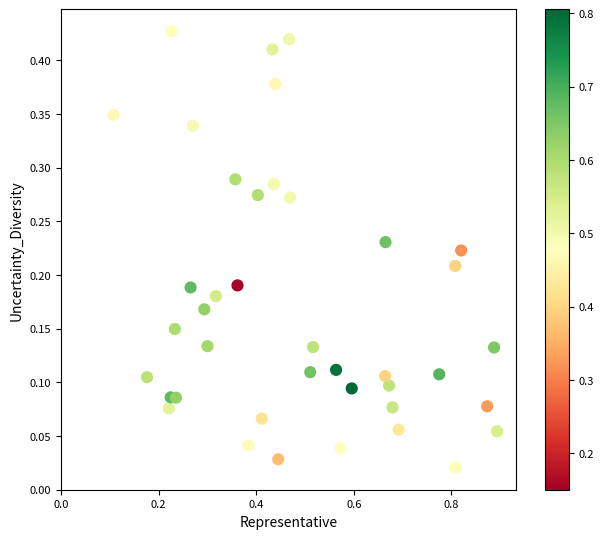

What is the range of X values (max minus min)?

0.8